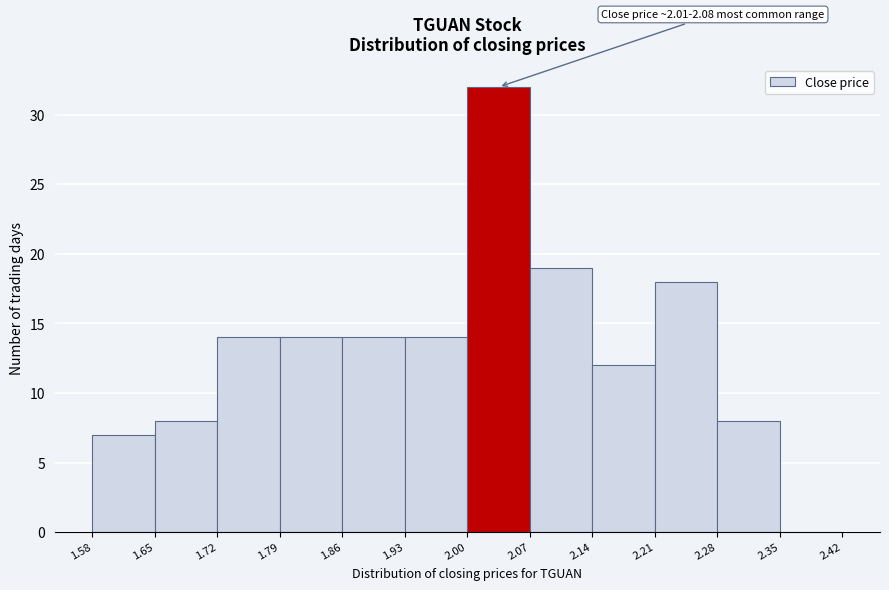

Which range on the x-axis has the tallest bar?

2.00 to 2.07